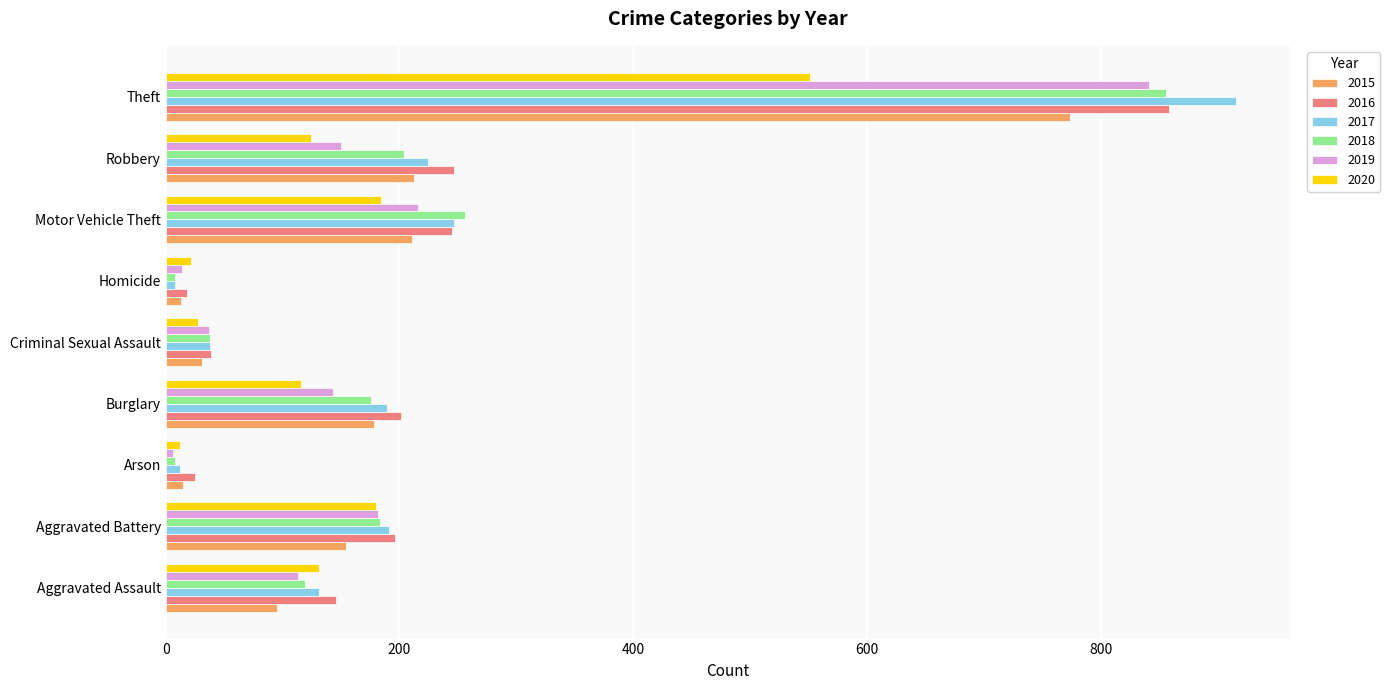

Is the value of 2019 at Aggravated Battery greater than the value of 2017 at Arson?

Yes